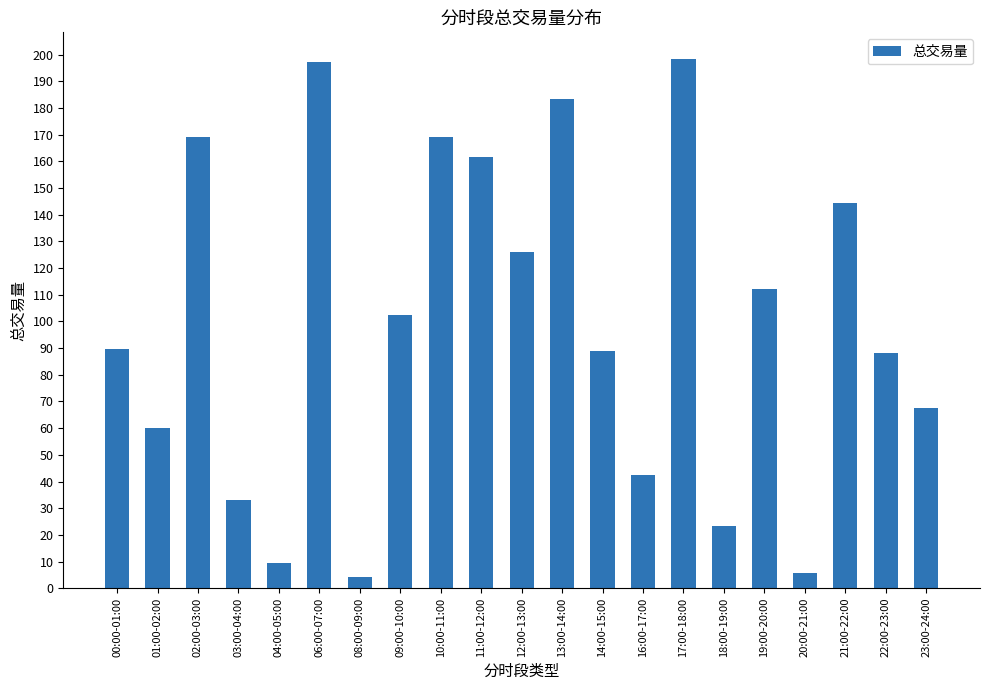

True or false: the data shows 121.8 at 00:00-01:00.

False